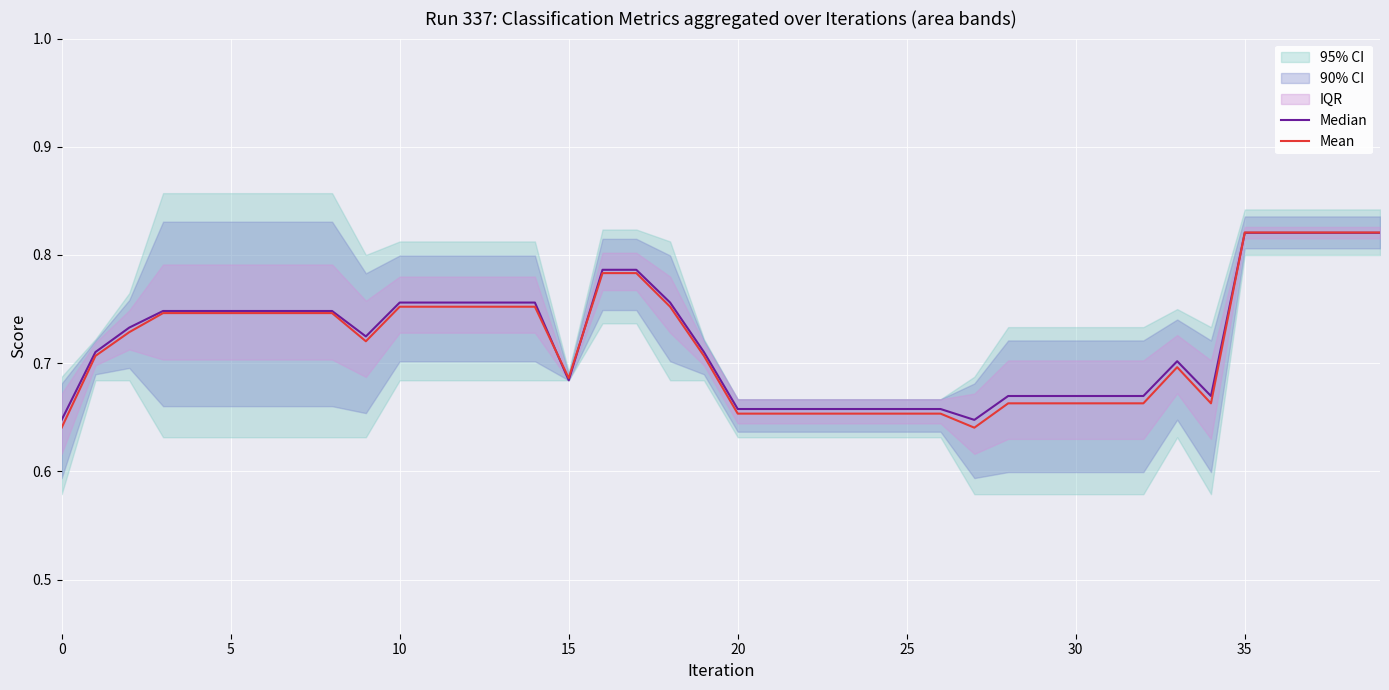

Between 32 and 10, which is larger?

10